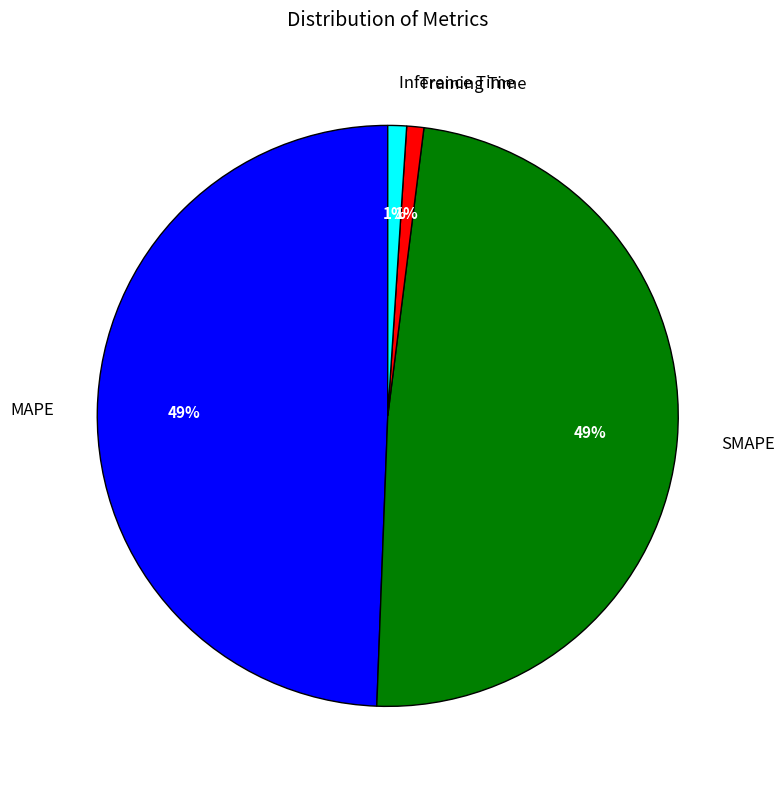

To the nearest percent, what is the average slice percentage?

25%